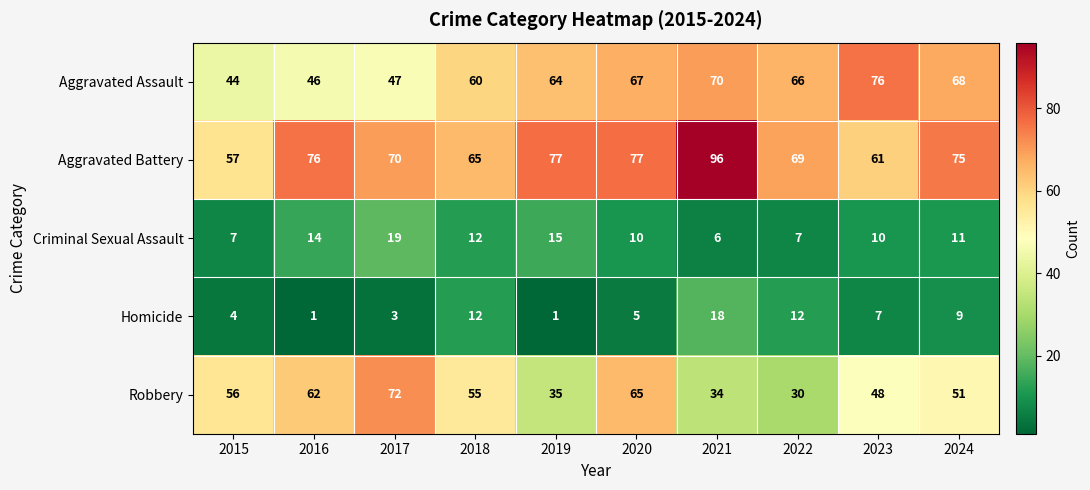

What is the difference between the highest and lowest values at 2022?

62